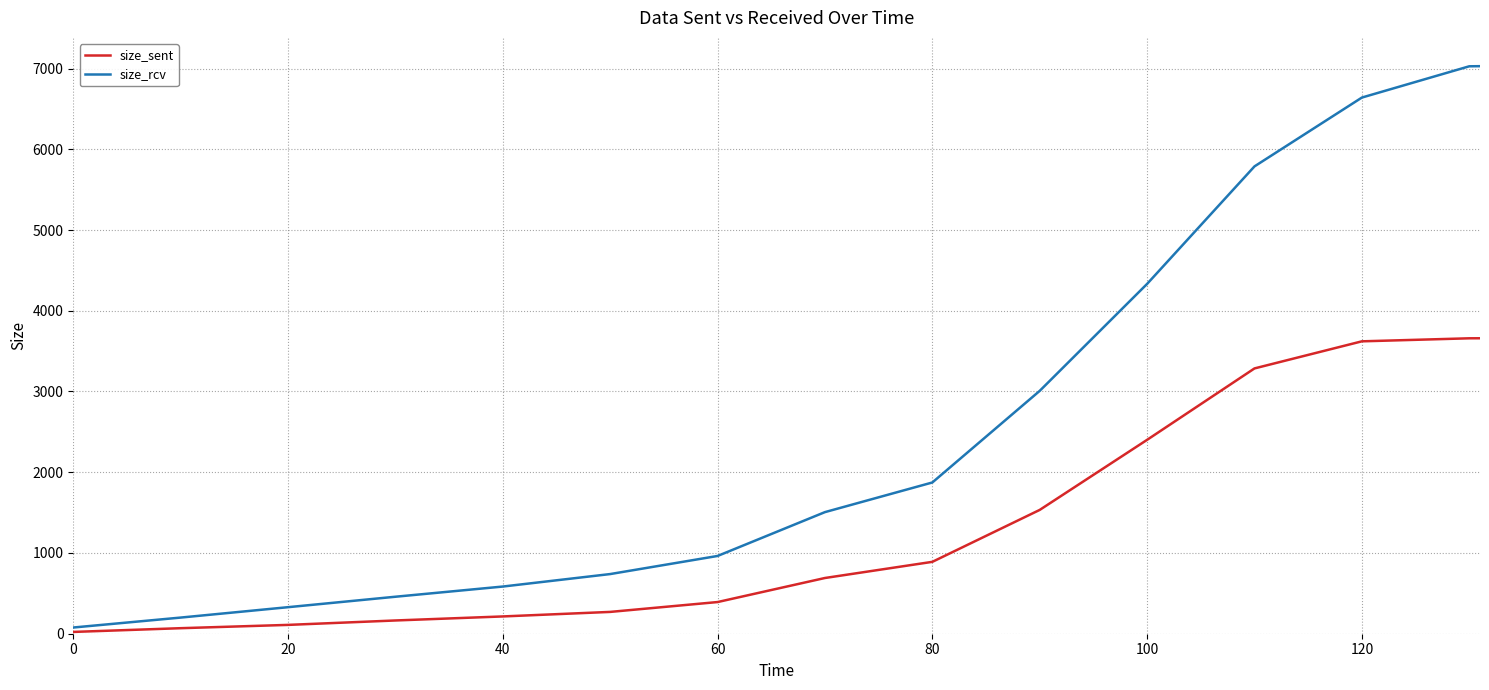

What is the highest value of the size_sent series?

3659.2